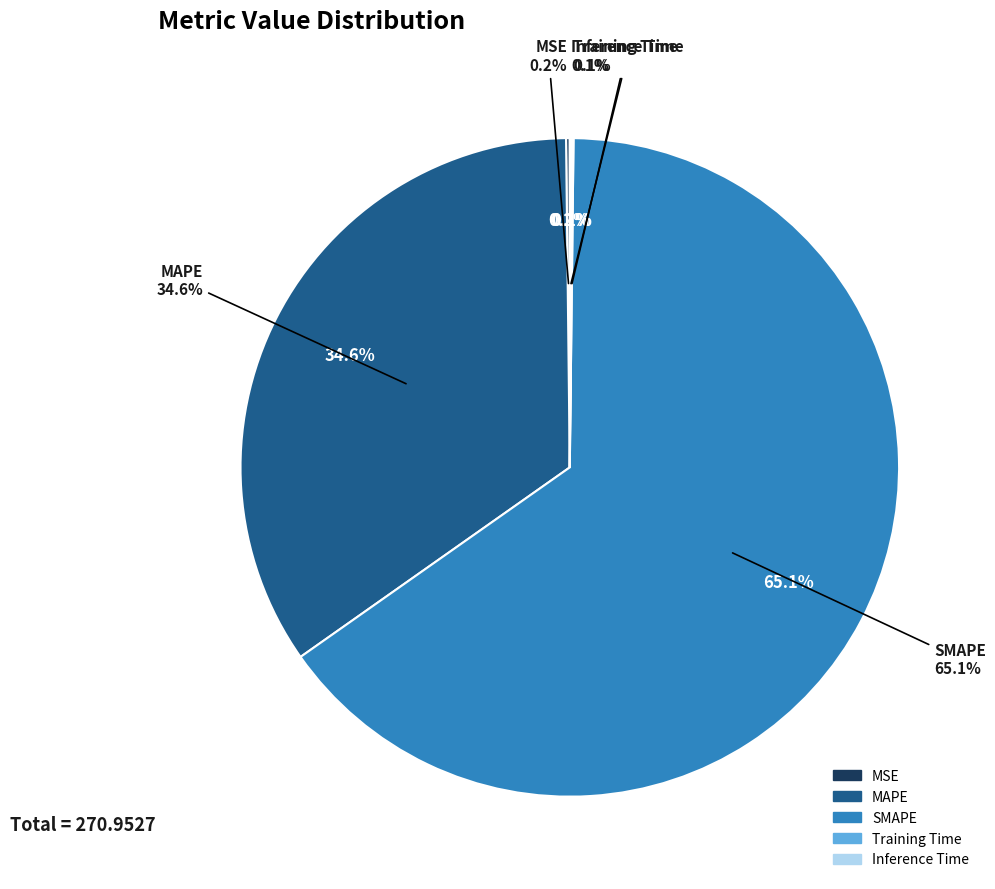

Is it true that SMAPE is 65% of the pie?

True